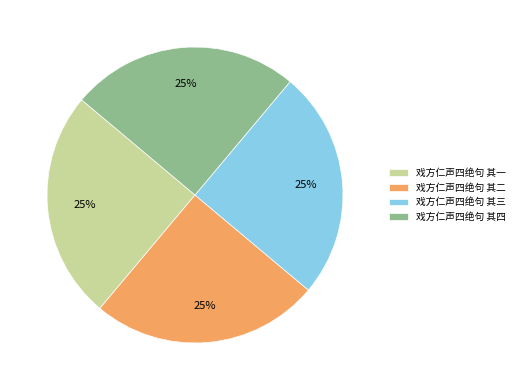

To the nearest percent, what is the combined percentage of 戏方仁声四绝句 其三 and 戏方仁声四绝句 其二?

50%